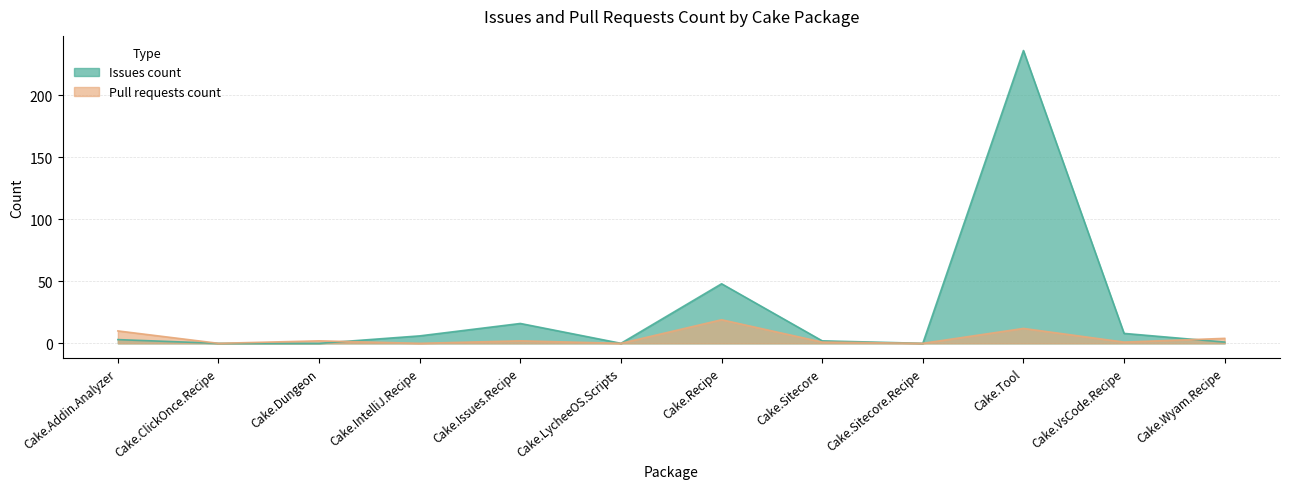

The Issues count series shows 25 at Cake.Recipe. True or false?

False